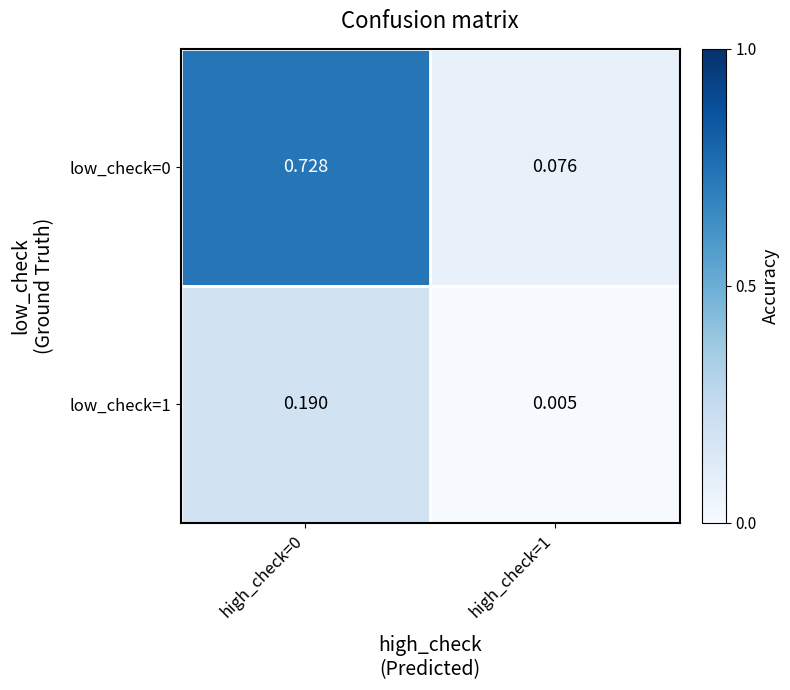

At which category is the sum across all series the highest?

high_check=0